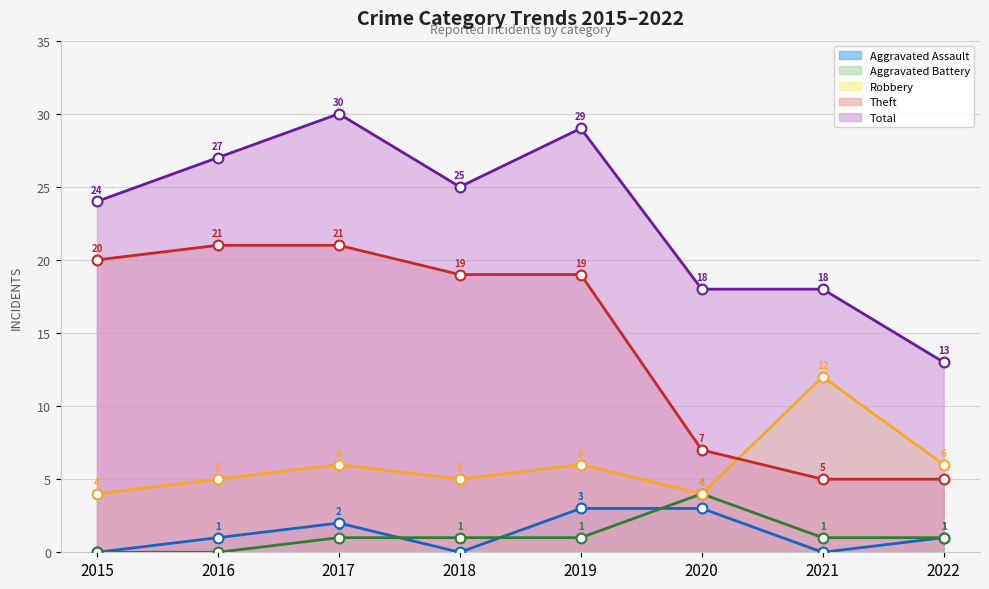

Which series has the largest total across all categories?

Total